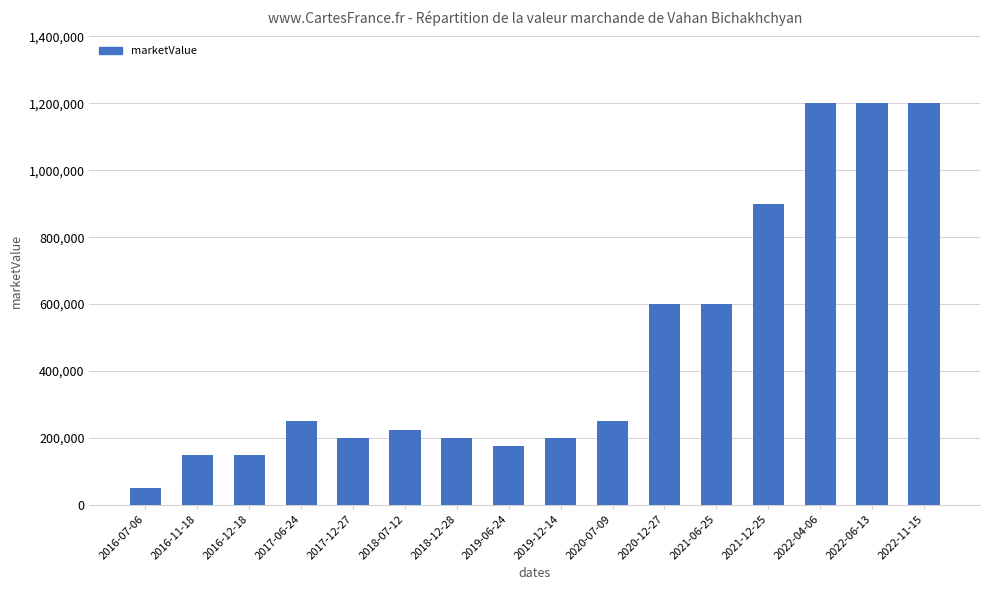

Reading left to right, list all the values displayed in this chart.

2016-07-06=50000	2016-11-18=150000	2016-12-18=150000	2017-06-24=250000	2017-12-27=200000	2018-07-12=225000	2018-12-28=200000	2019-06-24=175000	2019-12-14=200000	2020-07-09=250000	2020-12-27=600000	2021-06-25=600000	2021-12-25=900000	2022-04-06=1200000	2022-06-13=1200000	2022-11-15=1200000